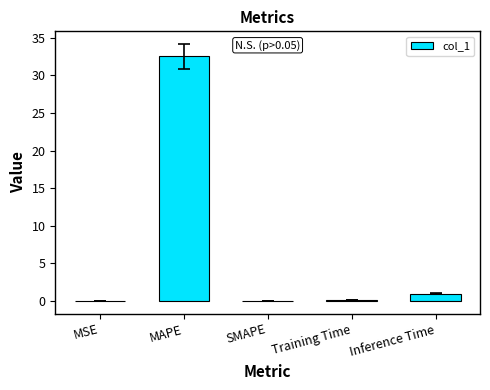

What is the sum of all values?

33.6